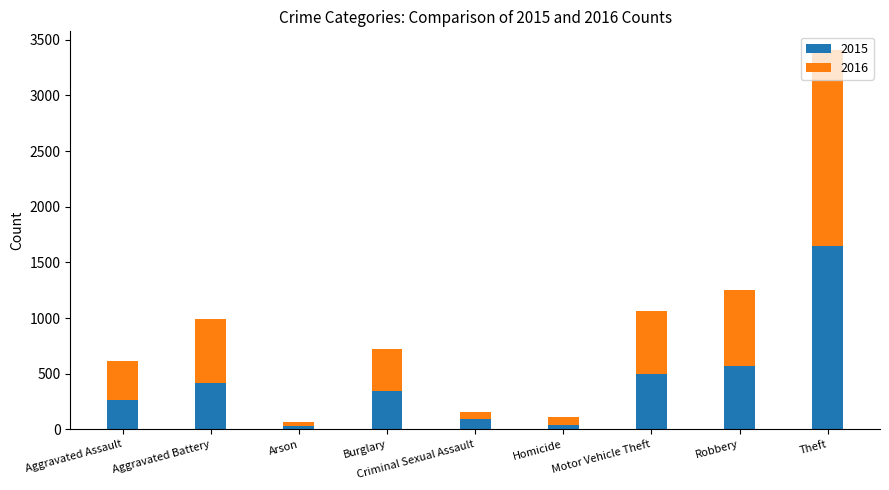

Are the bars grouped side by side (vs. stacked)?

No